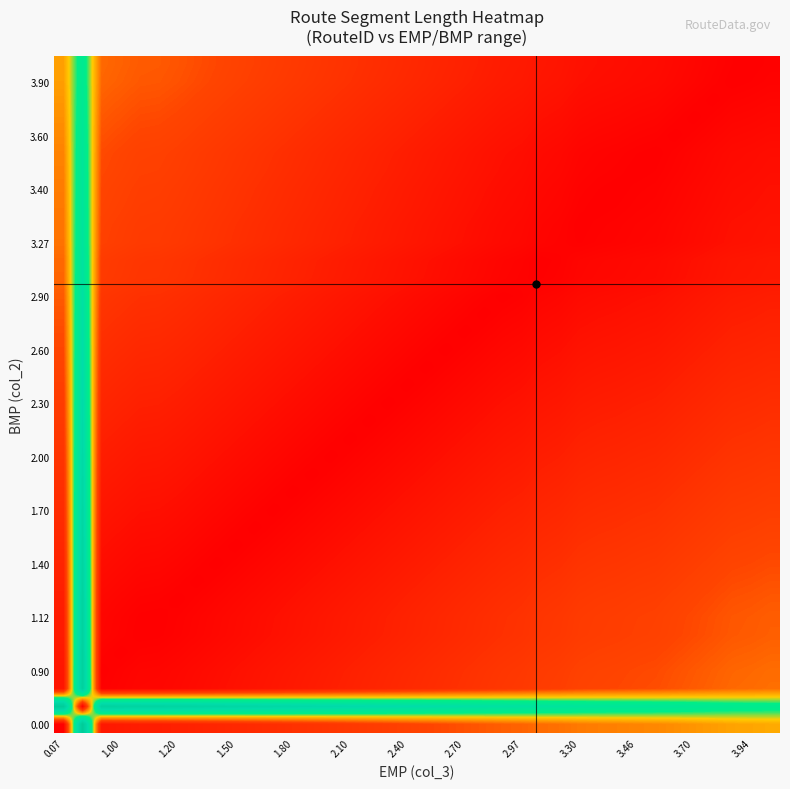

Count the number of categories in the chart.

38